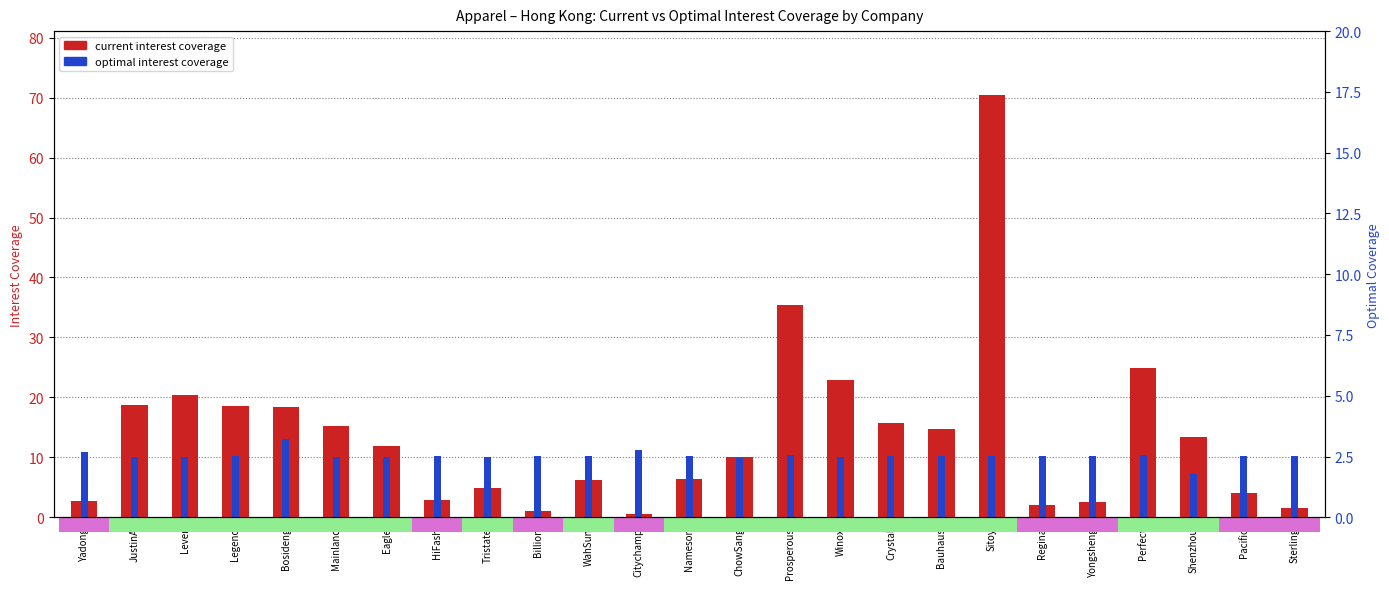

What position from the left is Yongsheng?

21